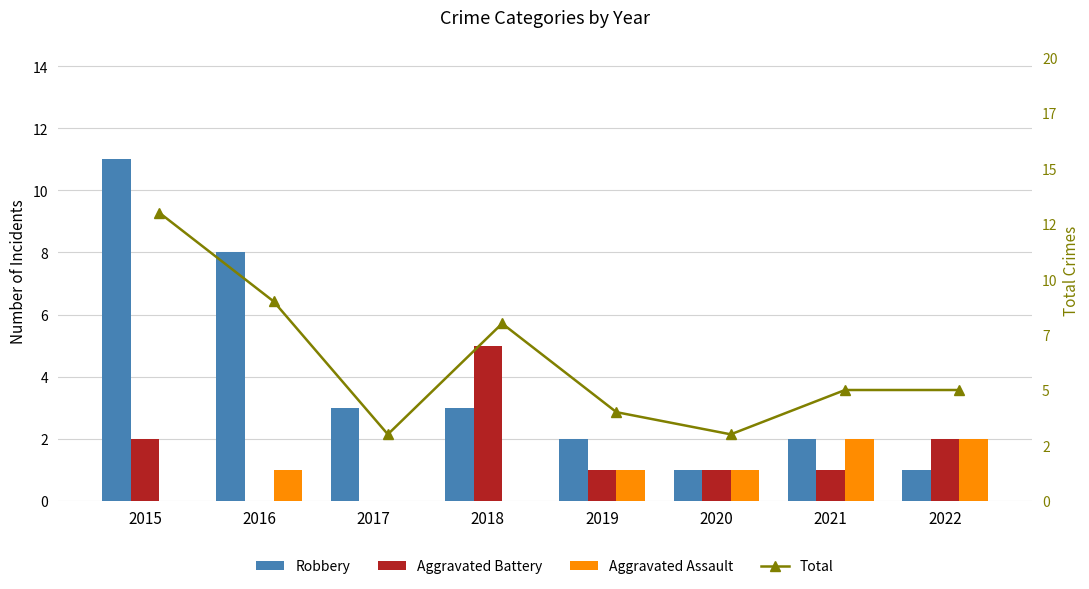

What is the sum of all Total values?

50